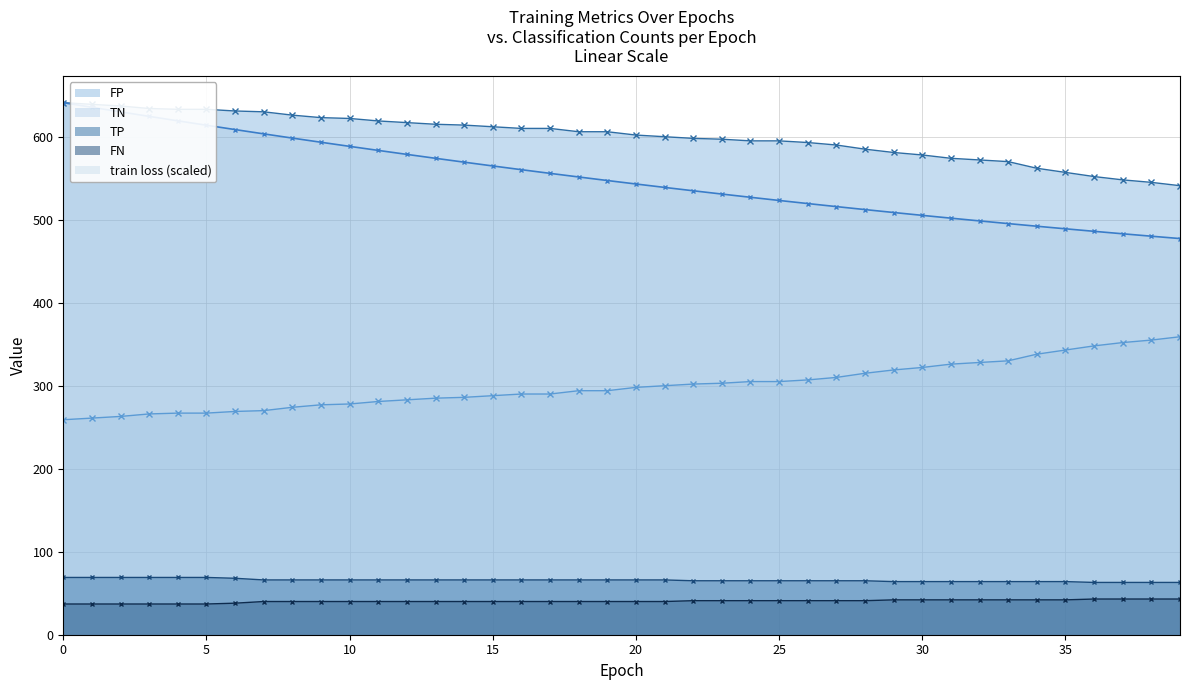

How many values in the FN series are below 40?

7